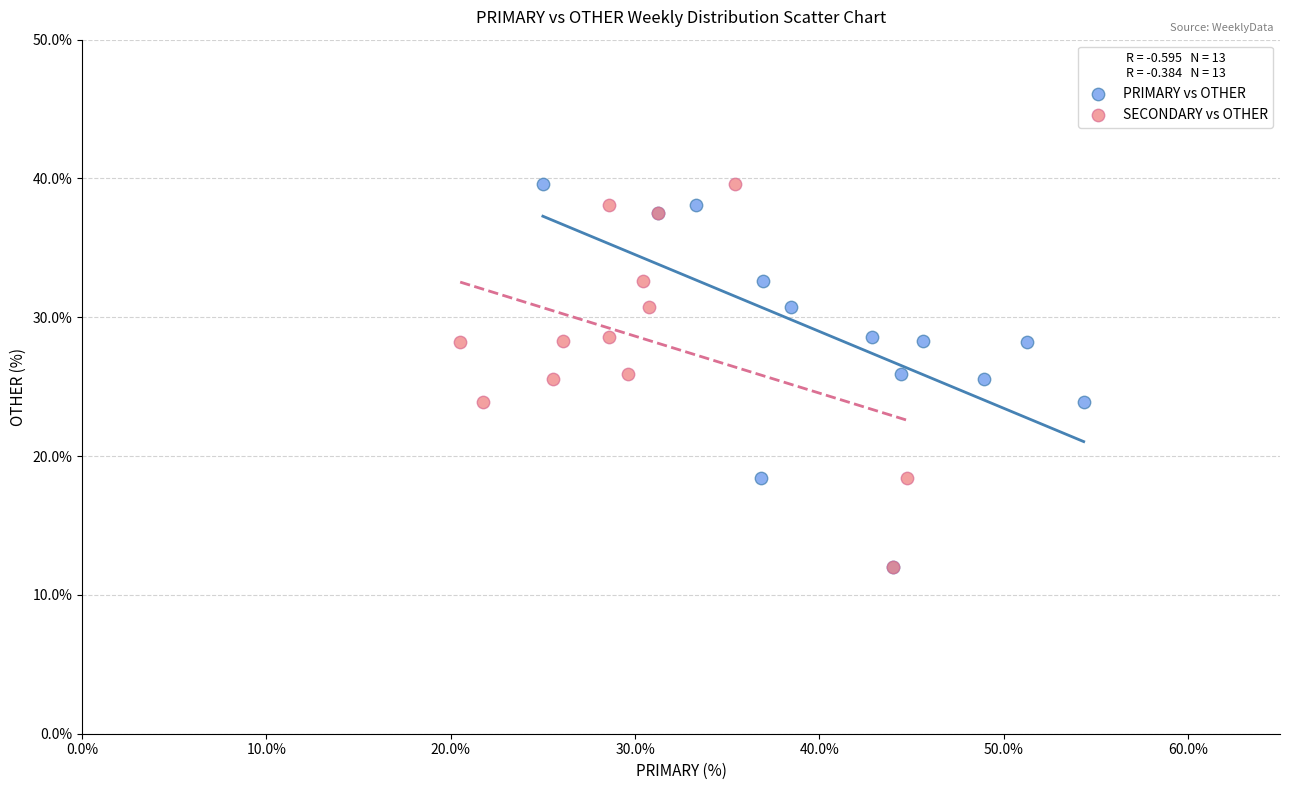

What are all the series names shown in the legend?

PRIMARY vs OTHER, SECONDARY vs OTHER